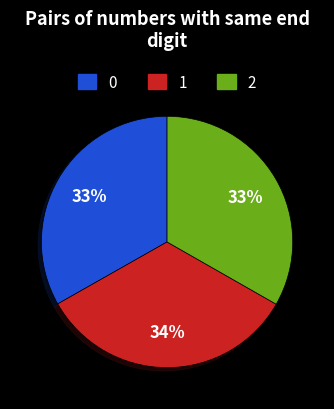

To the nearest percent, what is the average slice percentage?

33%